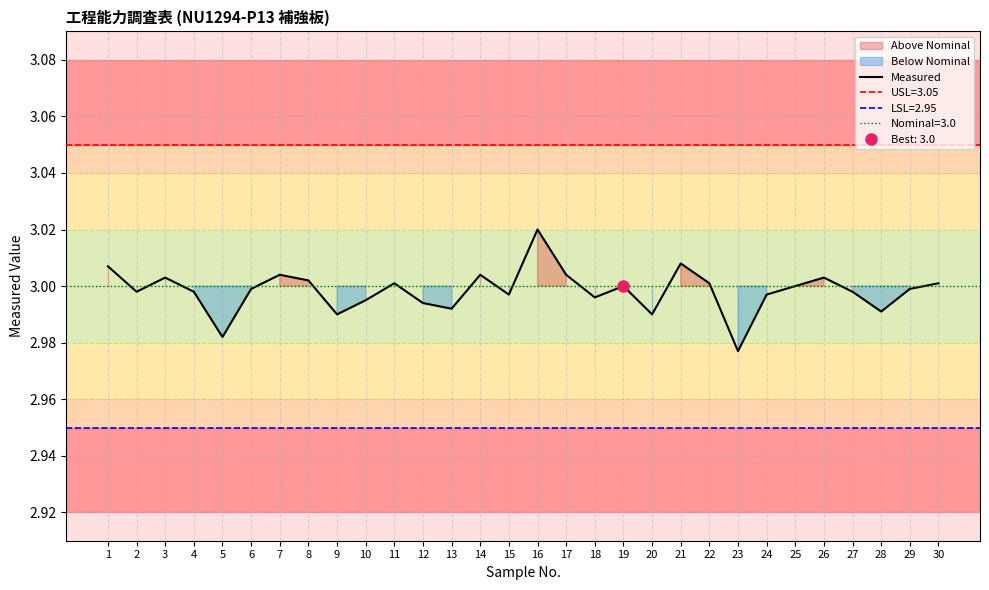

Reading left to right, list all the values displayed in this chart.

1=3.0	2=3.0	3=3.0	4=3.0	5=3.0	6=3.0	7=3.0	8=3.0	9=3.0	10=3.0	11=3.0	12=3.0	13=3.0	14=3.0	15=3.0	16=3.0	17=3.0	18=3.0	19=3.0	20=3.0	21=3.0	22=3.0	23=3.0	24=3.0	25=3.0	26=3.0	27=3.0	28=3.0	29=3.0	30=3.0